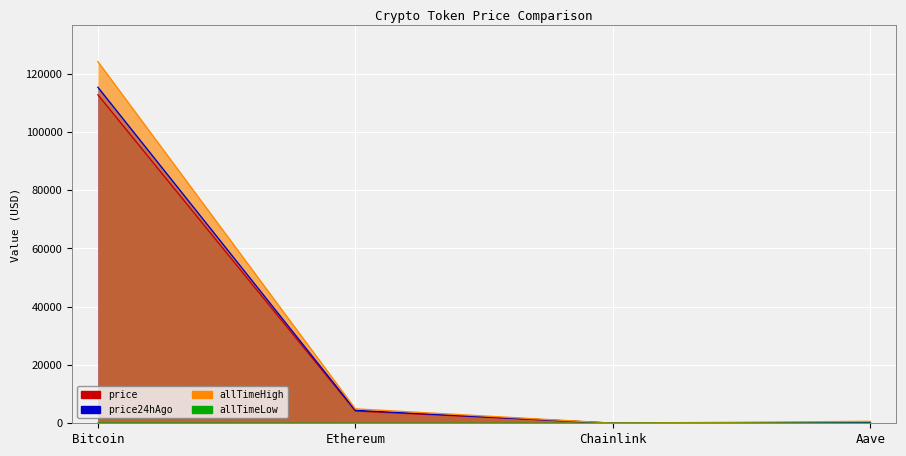

What is the value of the price24hAgo point at the 2nd from the left?

4450.0